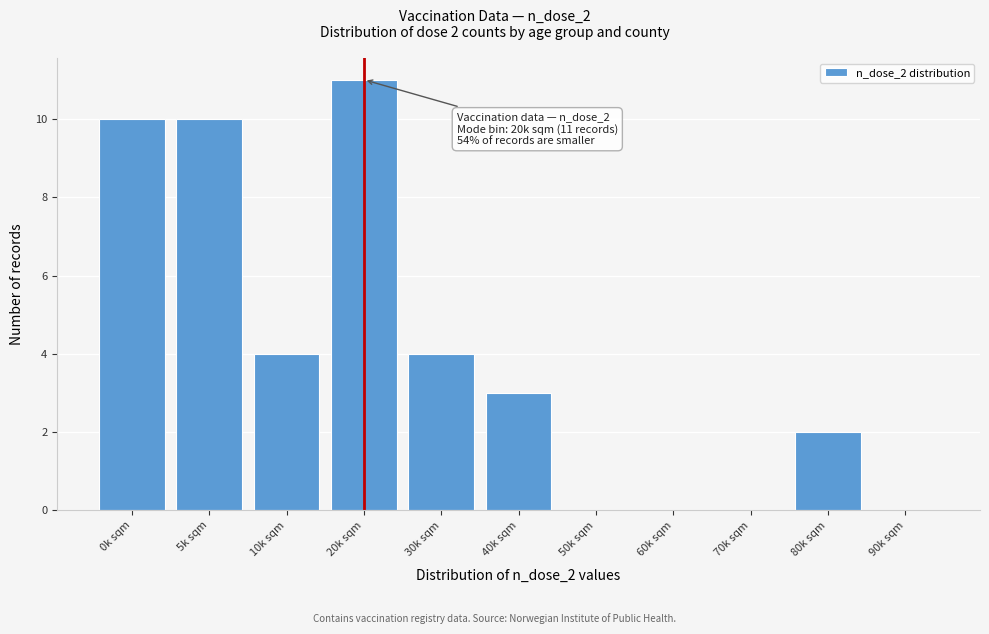

Reading left to right, what are all the values shown in this chart?

0k sqm=10	5k sqm=10	10k sqm=4	20k sqm=11	30k sqm=4	40k sqm=3	50k sqm=0	60k sqm=0	70k sqm=0	80k sqm=2	90k sqm=0